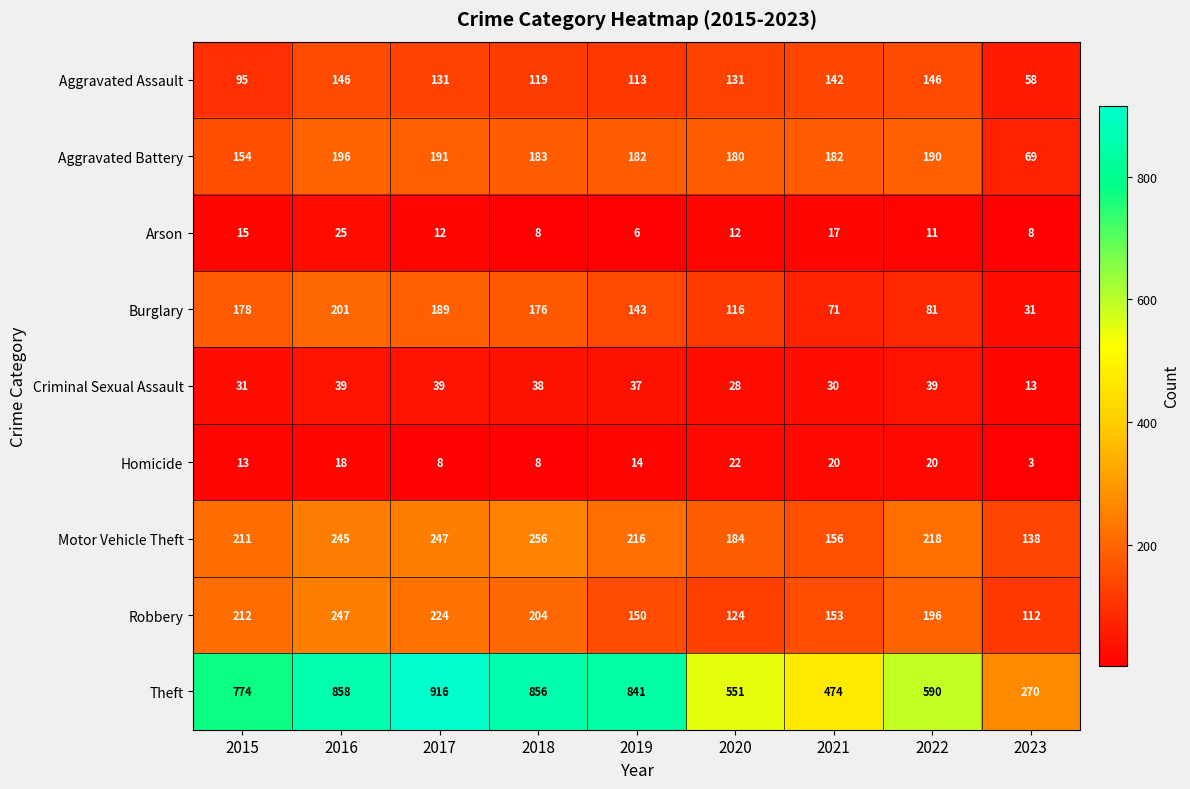

The value of Criminal Sexual Assault at 2017 is 55. True or false?

False